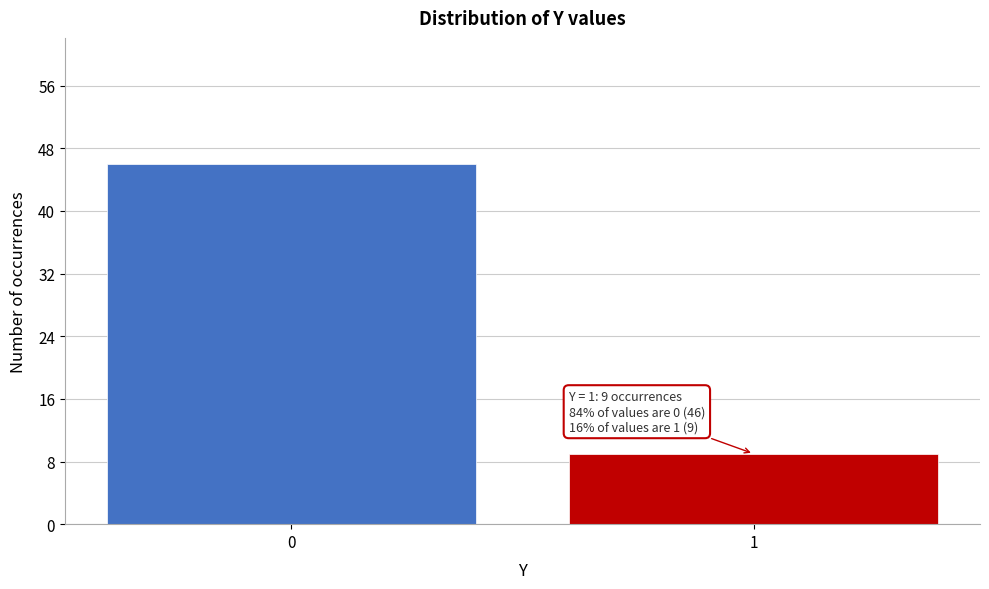

Reading right to left, extract all data points from this chart.

9	46